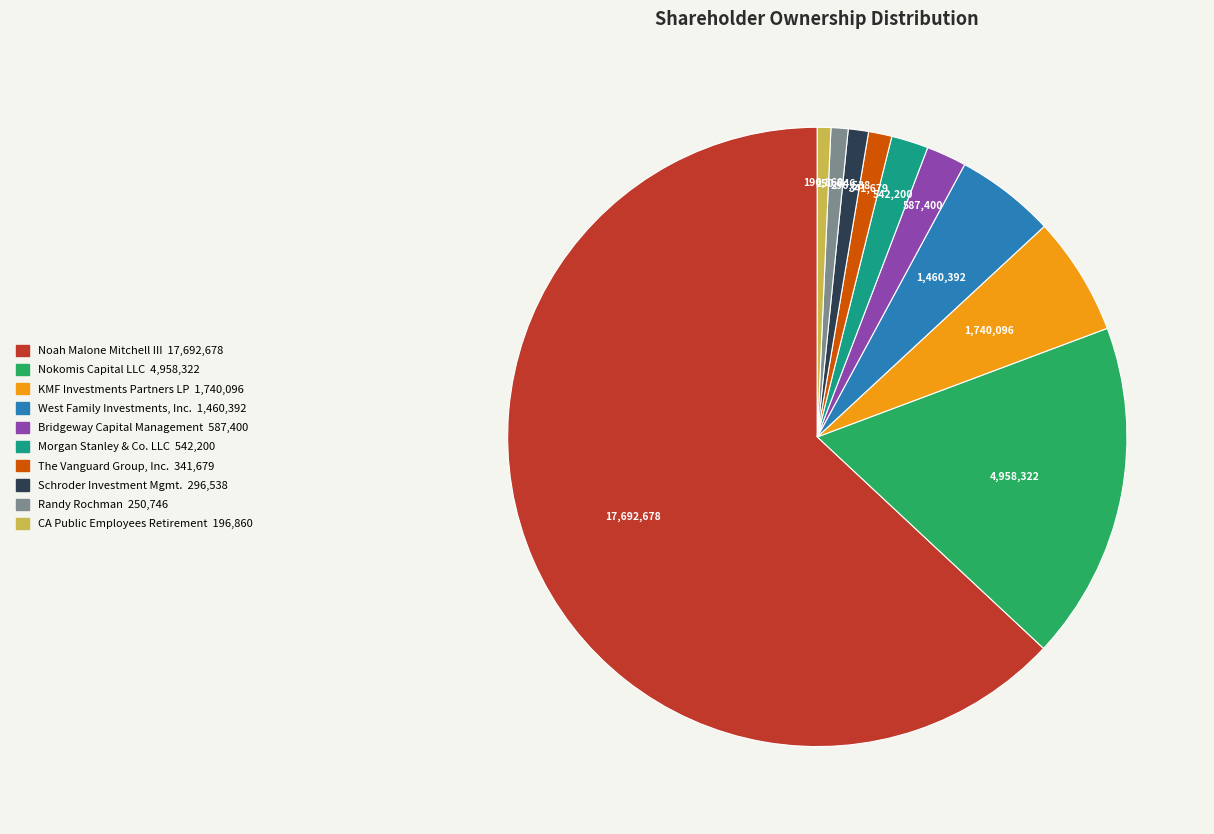

Is there a majority slice in this chart?

Yes